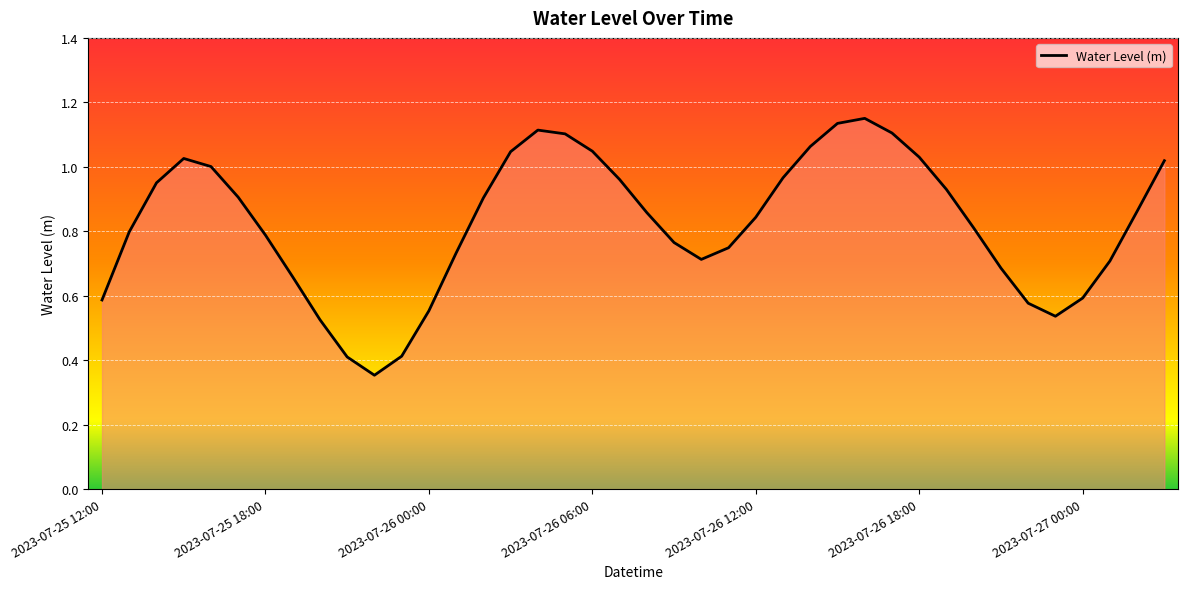

At which category does the chart reach its peak across all series?

28